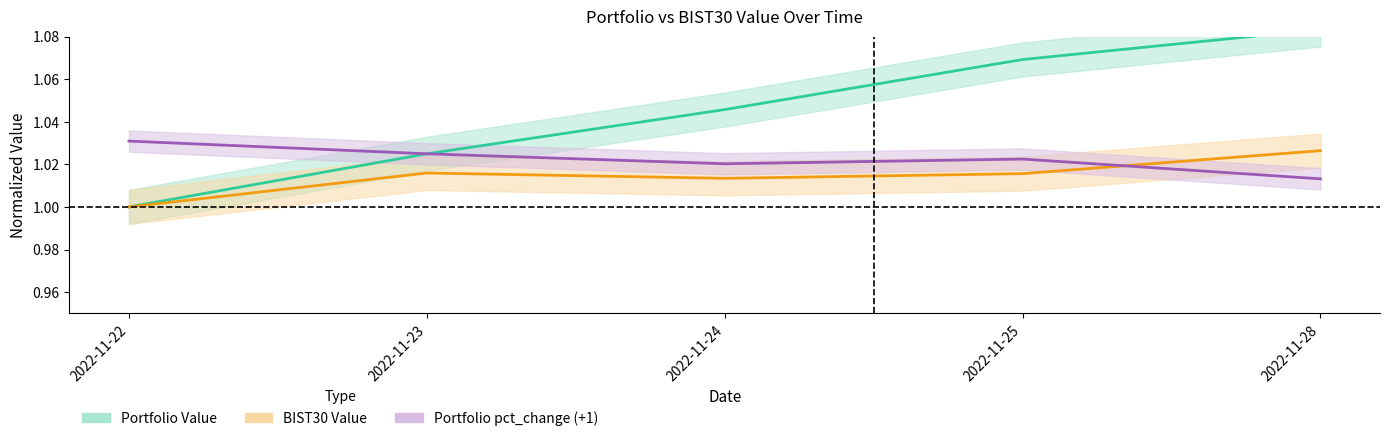

What is the approximate value of Portfolio Value at 2022-11-28?

1.1